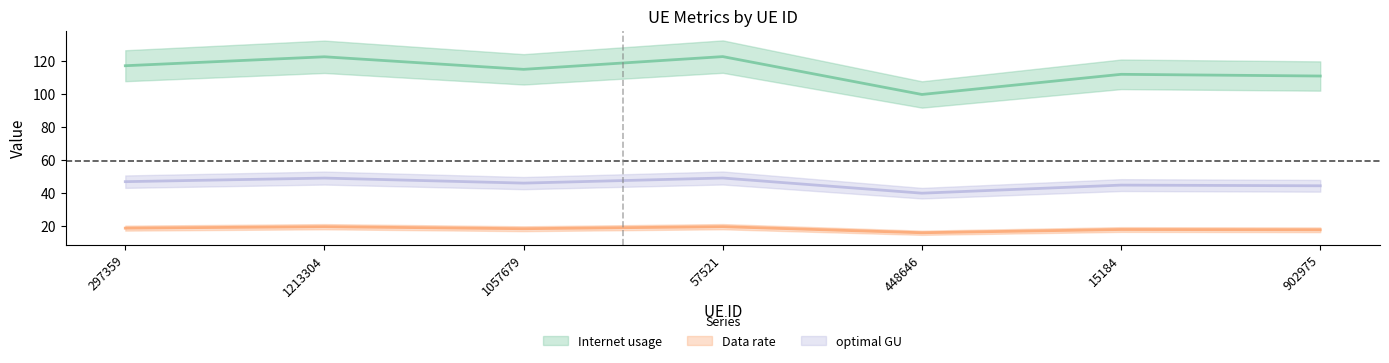

What are all the series names shown in the legend?

Internet usage, Data rate, optimal GU